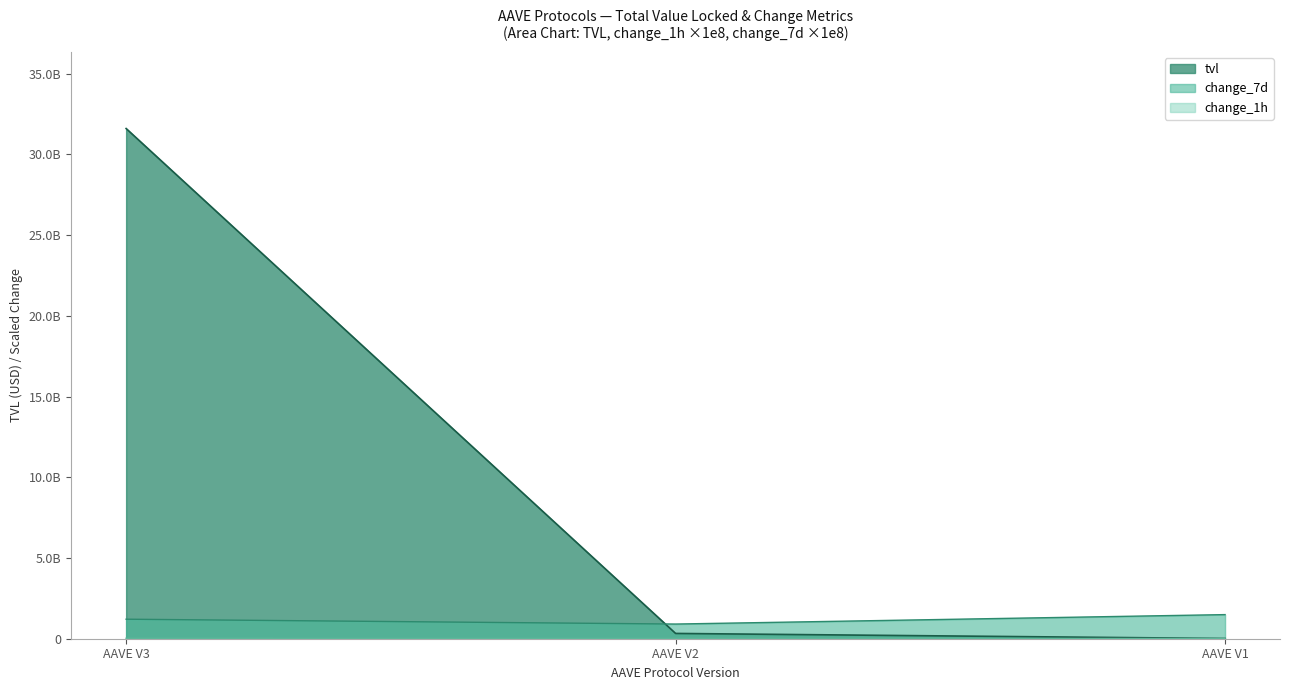

Is it true that AAVE V1 equals 20911724.2 at tvl?

False